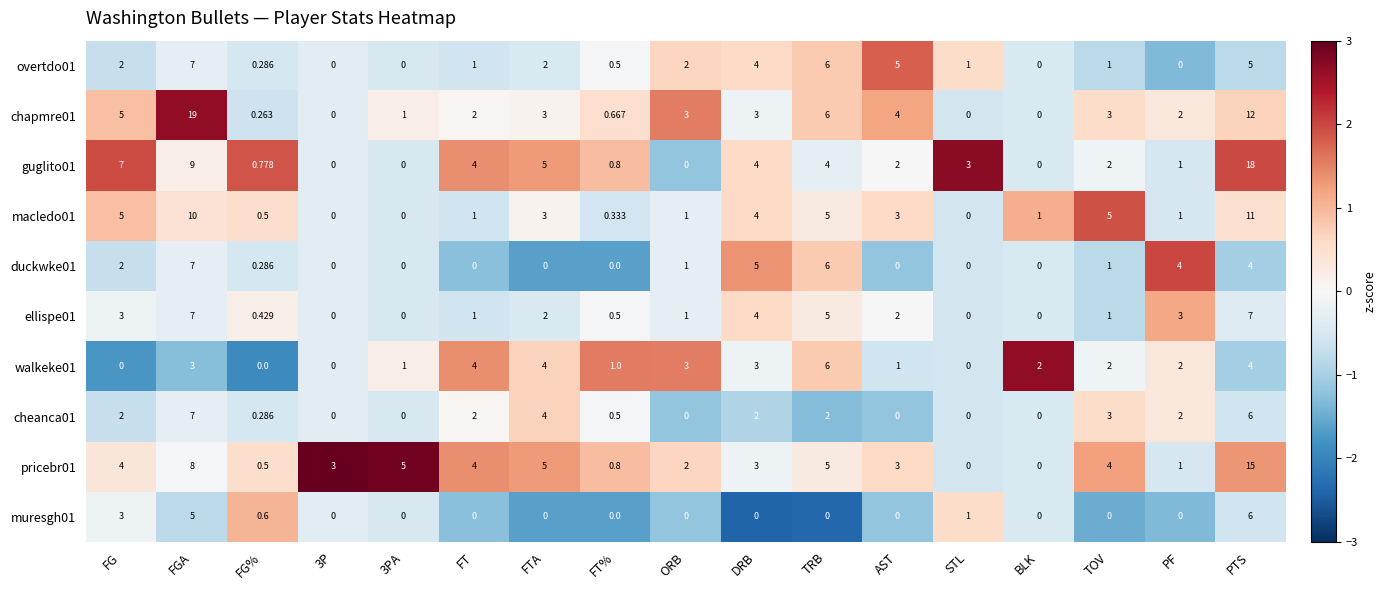

At which label does duckwke01 reach its peak?

FGA